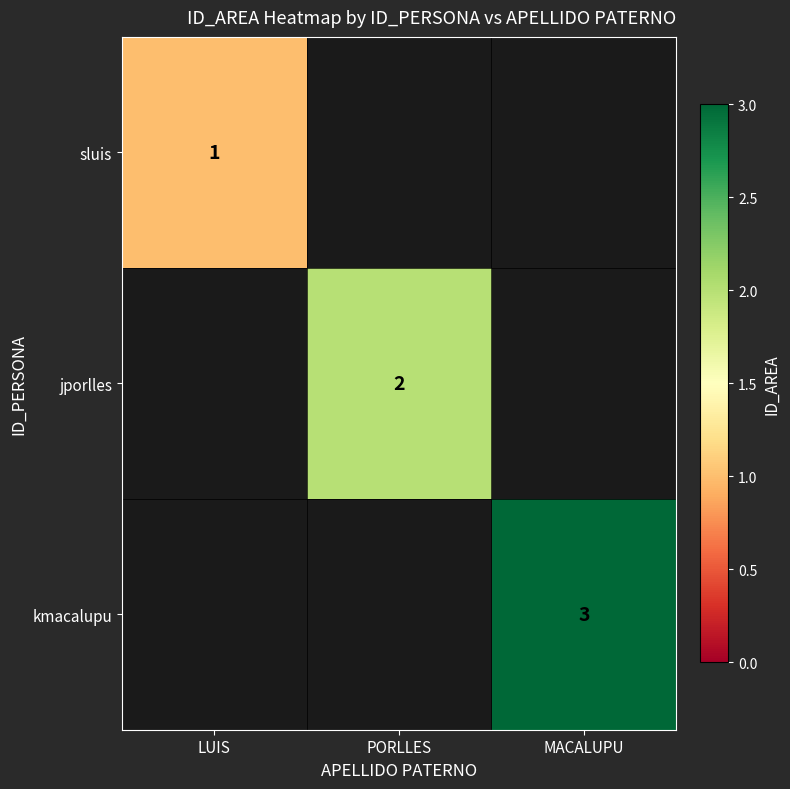

The sluis series shows 0 at LUIS. True or false?

False